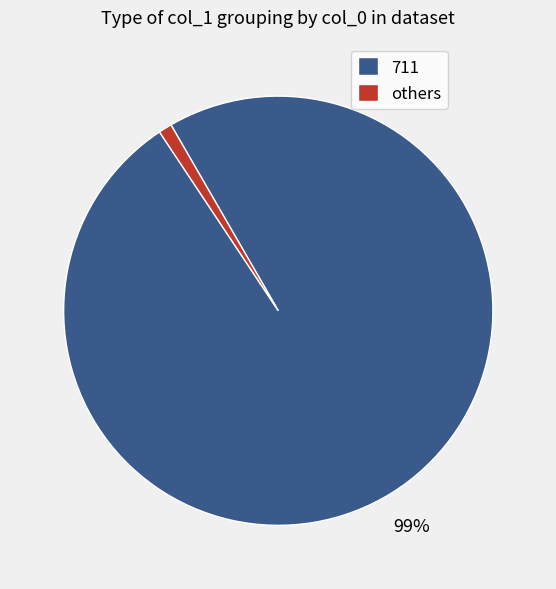

To the nearest percent, what percentage of the pie is 711?

99%